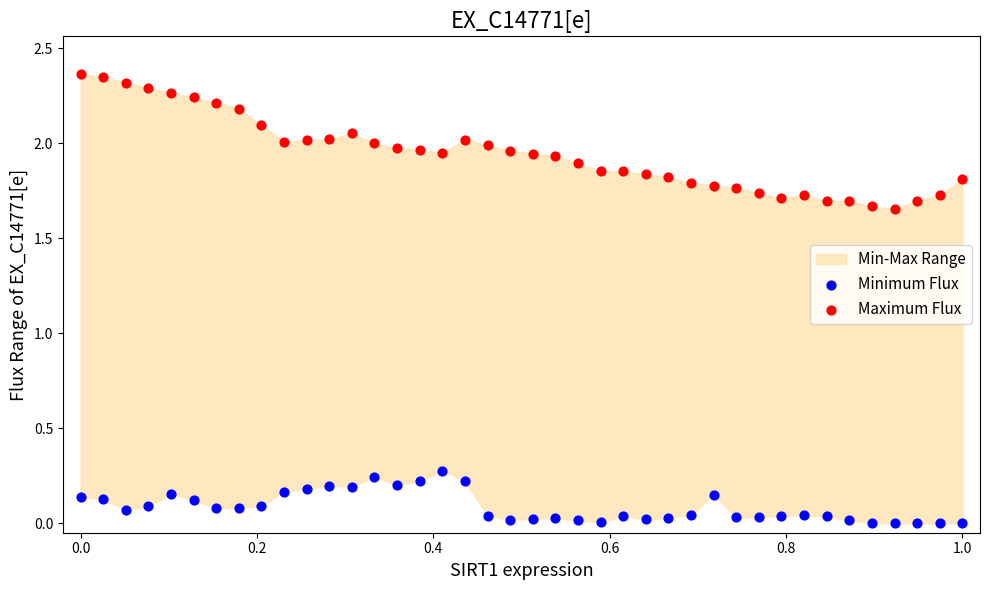

Which series reaches the maximum Y coordinate?

Maximum Flux